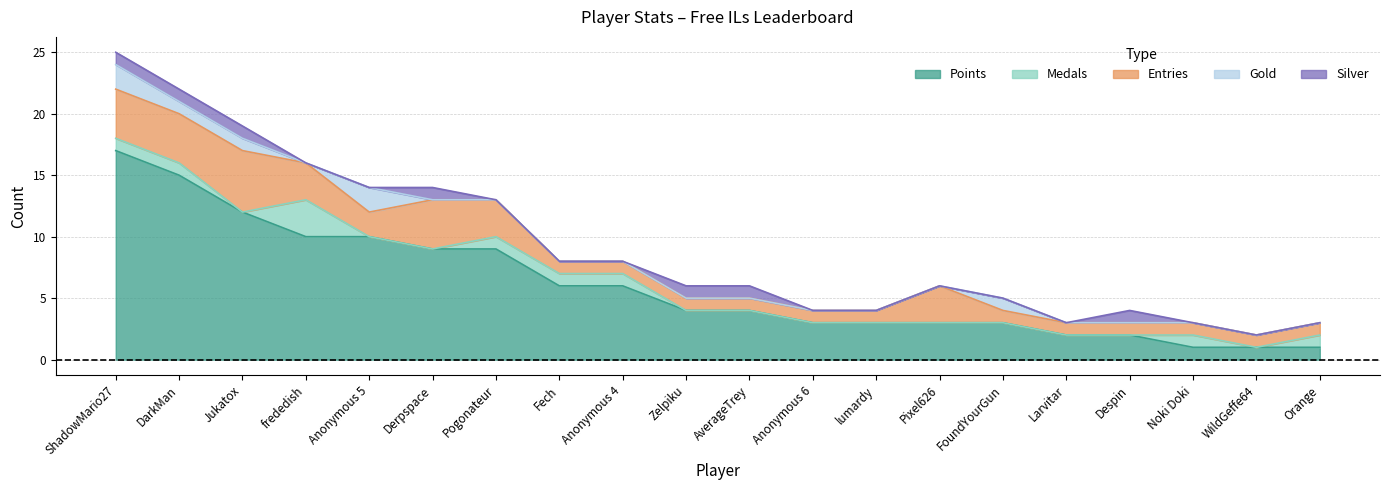

Does the chart have visible grid lines?

Yes